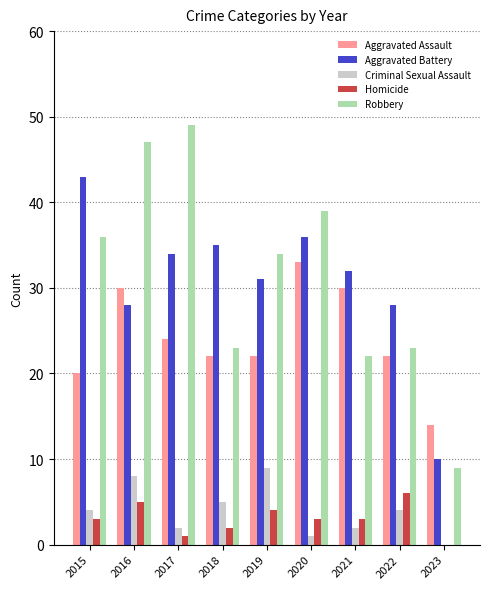

Which series changed the most between 2017 and 2019?

Robbery